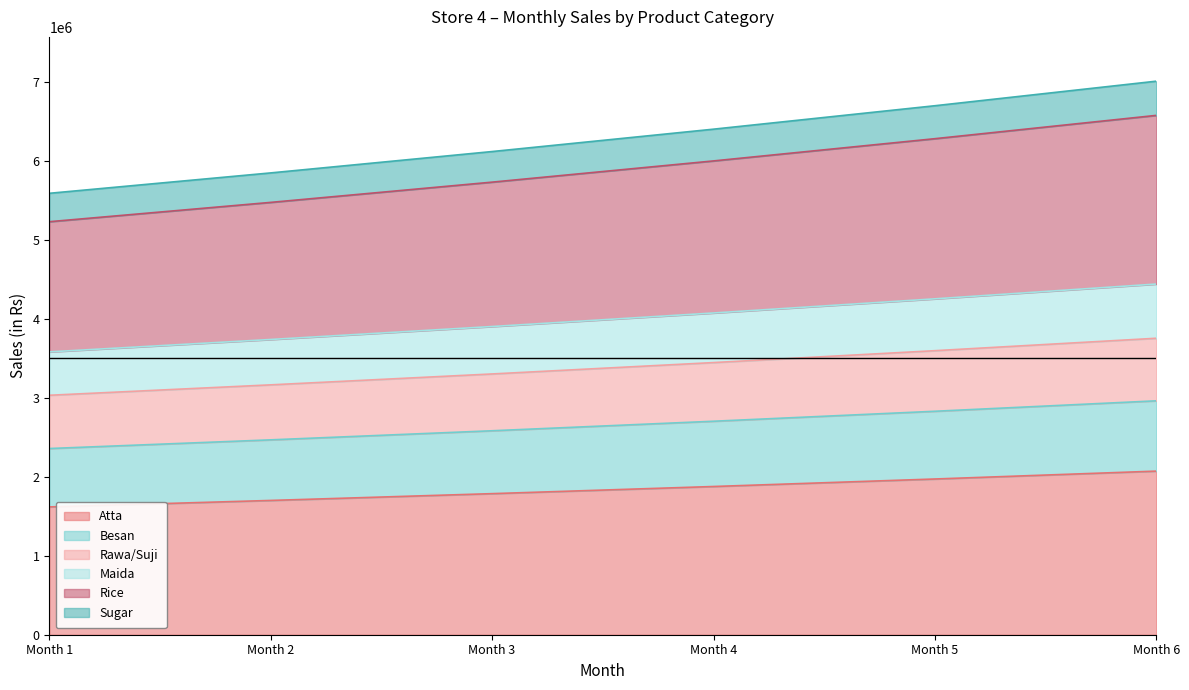

What is the difference between the maximum and minimum values in the Rice series?

1347790.1